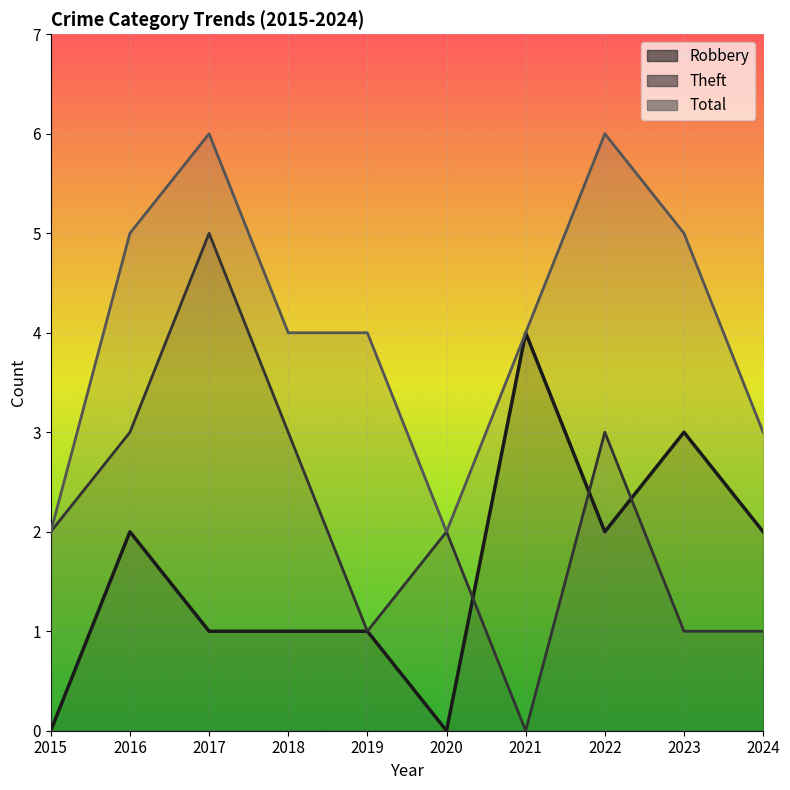

What is the lowest value of the Total series?

2